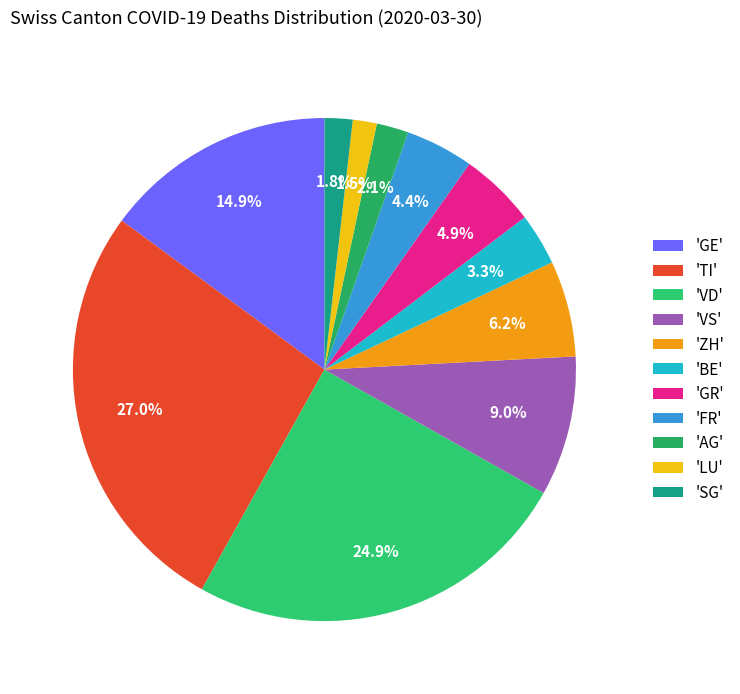

To the nearest percent, what is the average slice percentage?

9%